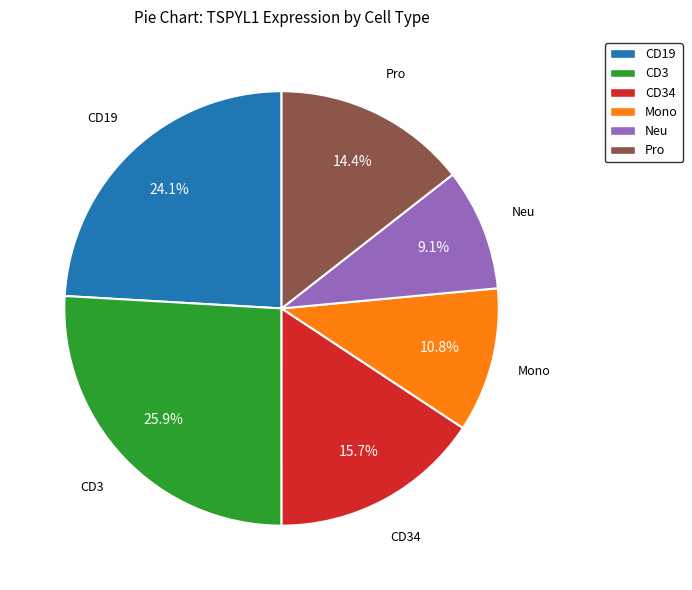

To the nearest percent, what percentage of the pie is Neu?

9%